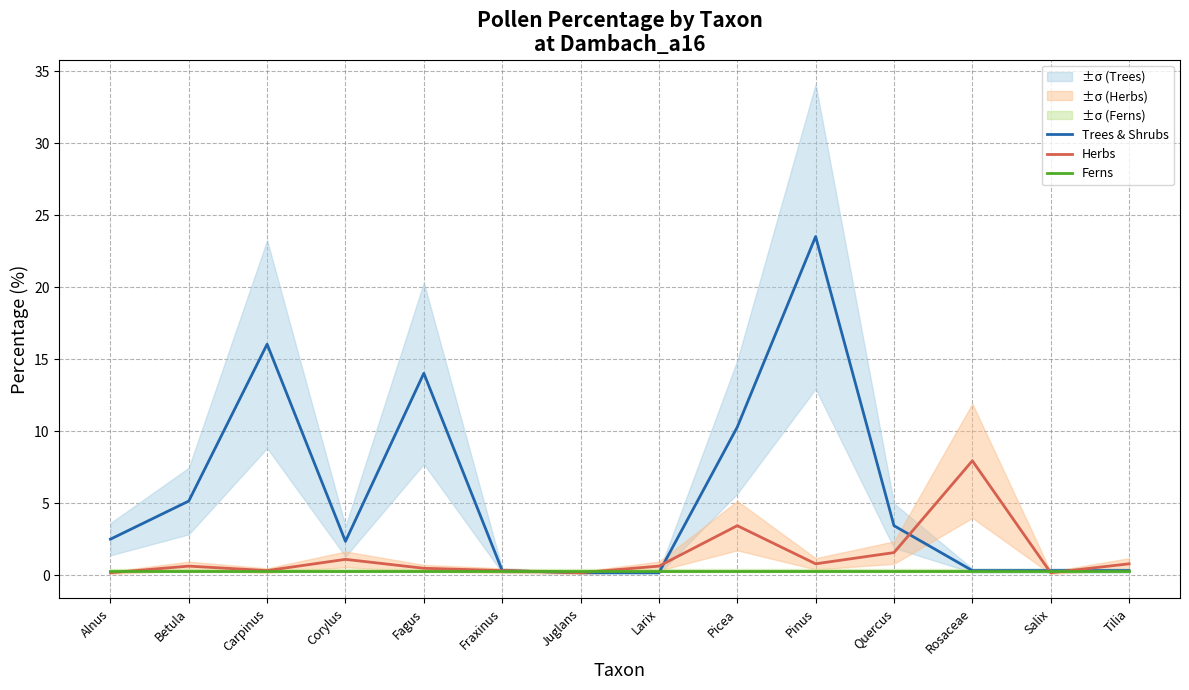

What is the value of the Herbs point at the 6th from the left?

0.3